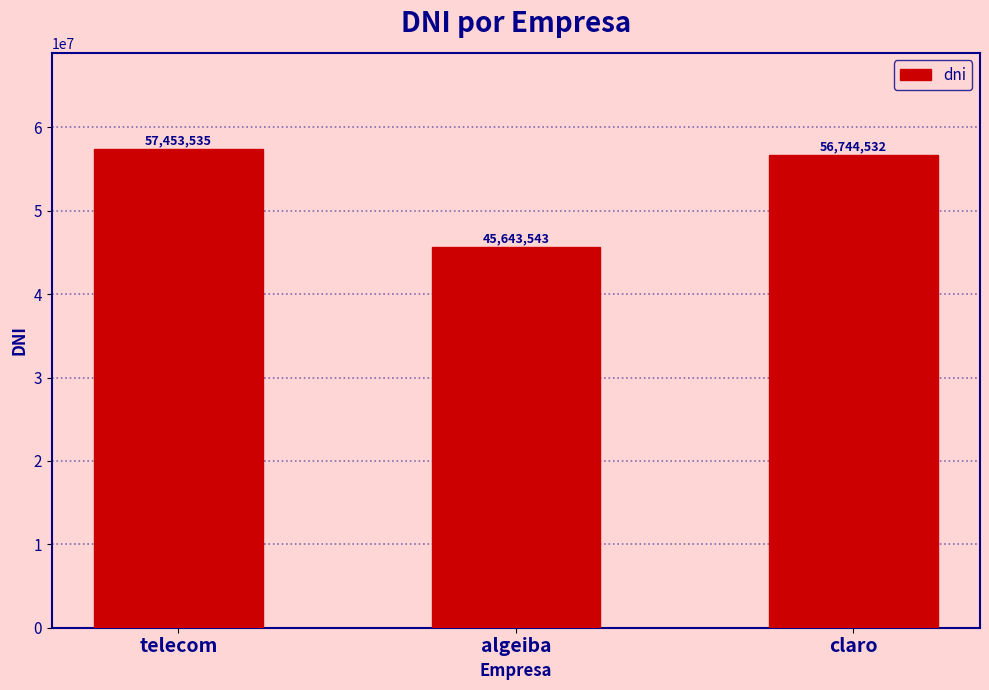

What position from the right is claro?

1